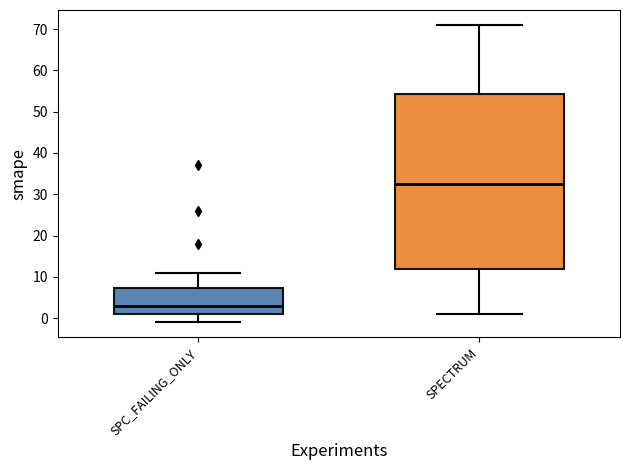

Comparing the boxes themselves (not the whiskers), which one is the tallest?

SPECTRUM